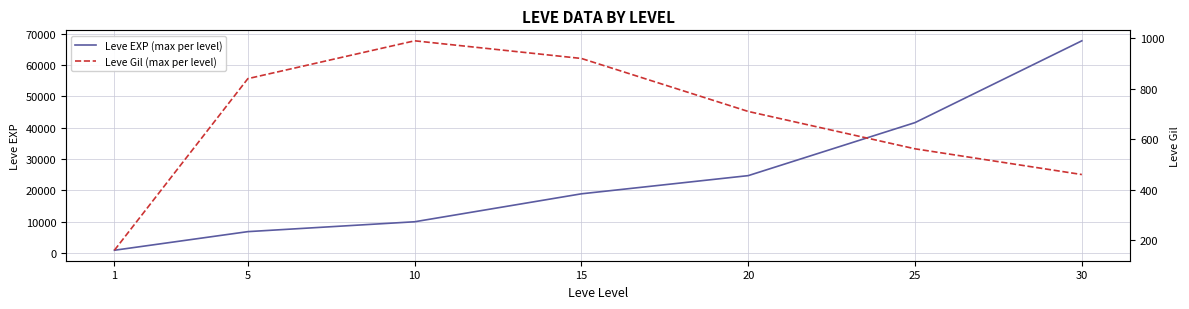

Which series changed the most between 25 and 30?

Leve EXP (max per level)